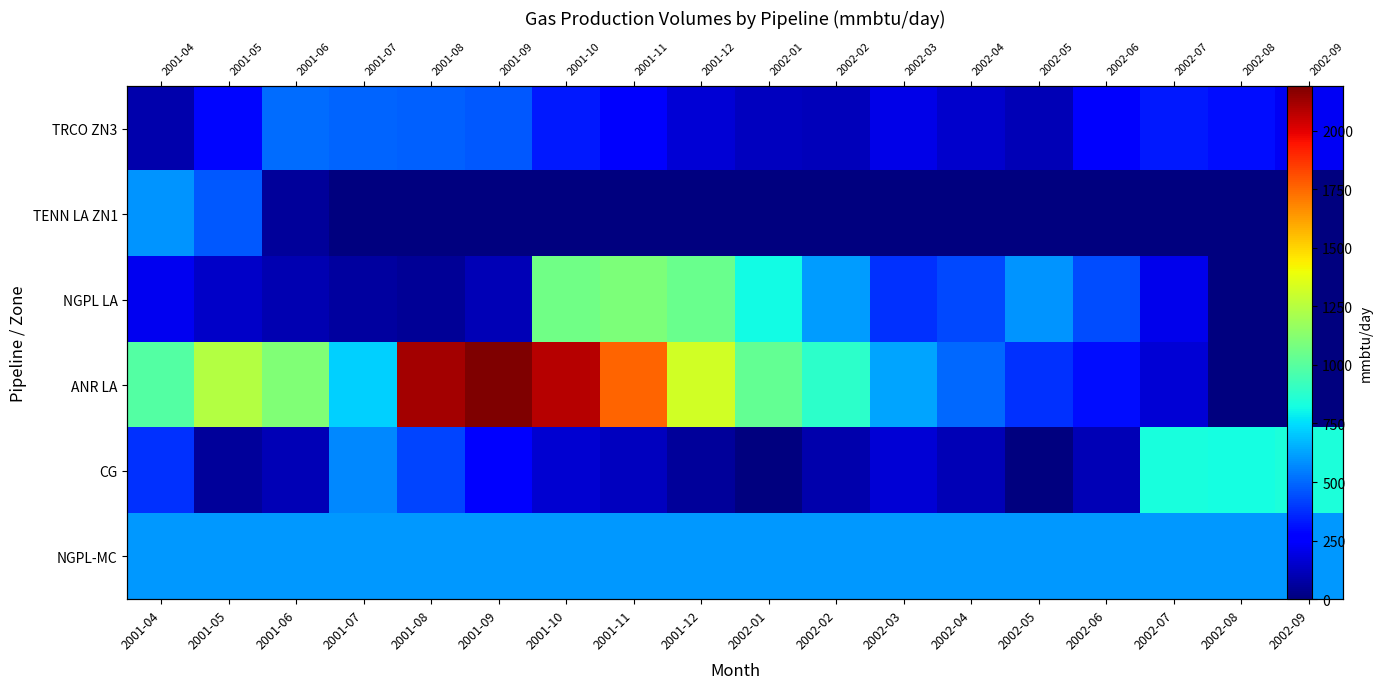

True or false: ANR LA has a value of 1976.5 at 2001-12.

False